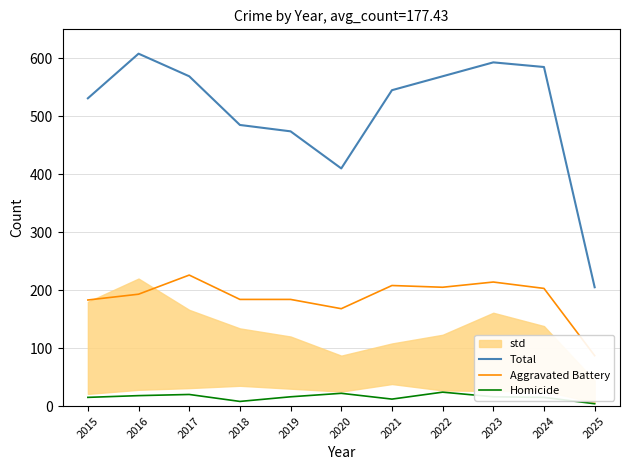

True or false: Aggravated Battery and Homicide intersect in this chart.

False